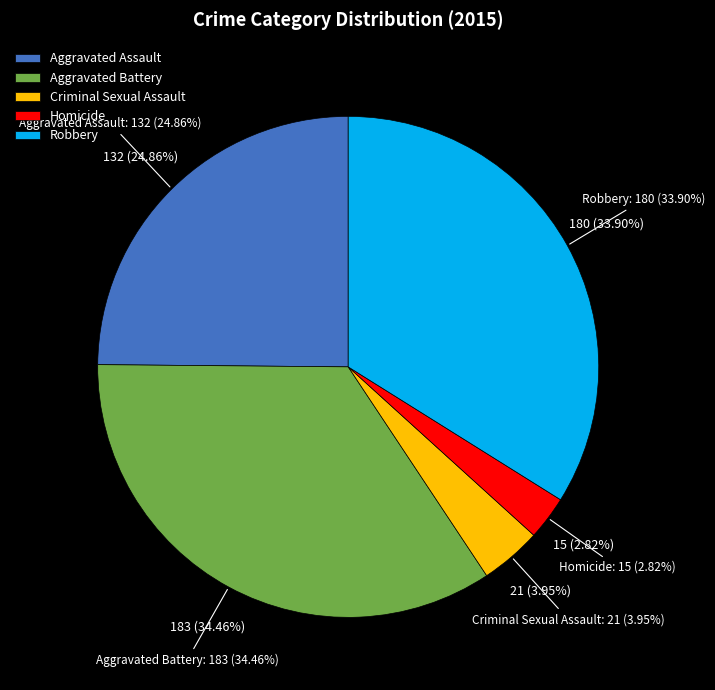

Rank the categories by value from highest to lowest.

Aggravated Battery, Robbery, Aggravated Assault, Criminal Sexual Assault, Homicide